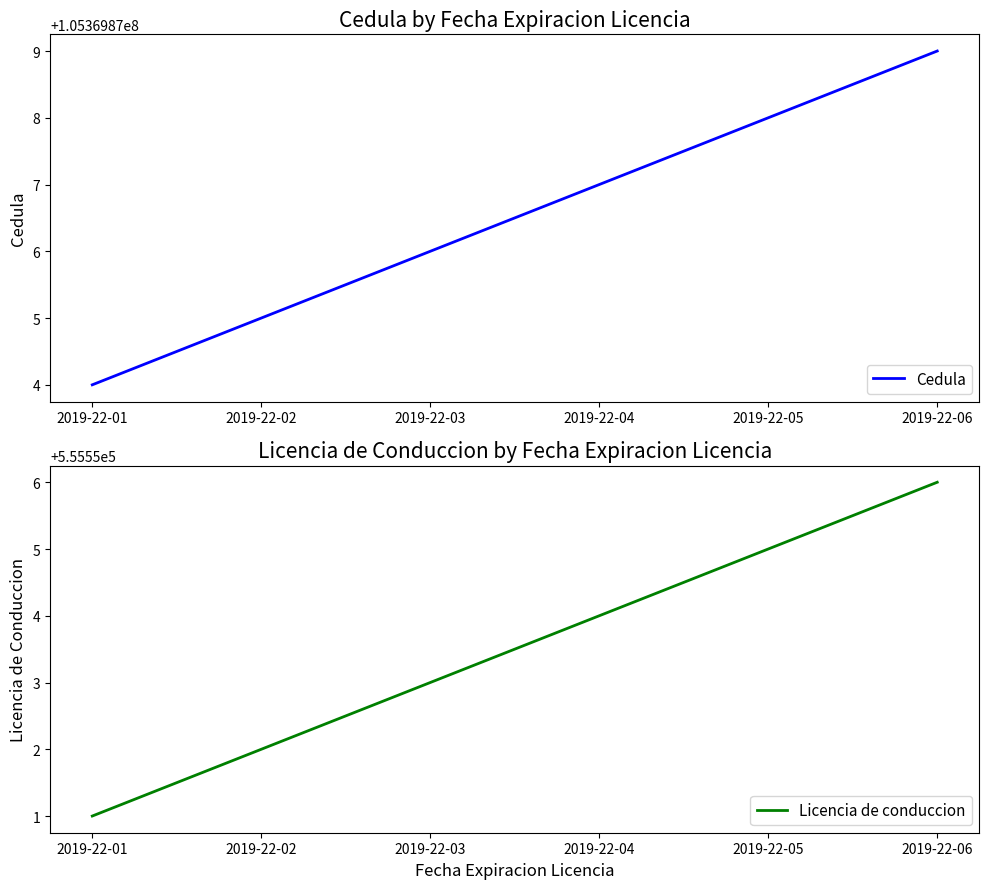

What is the spread (max minus min) of values at 2019-22-06?

104814323